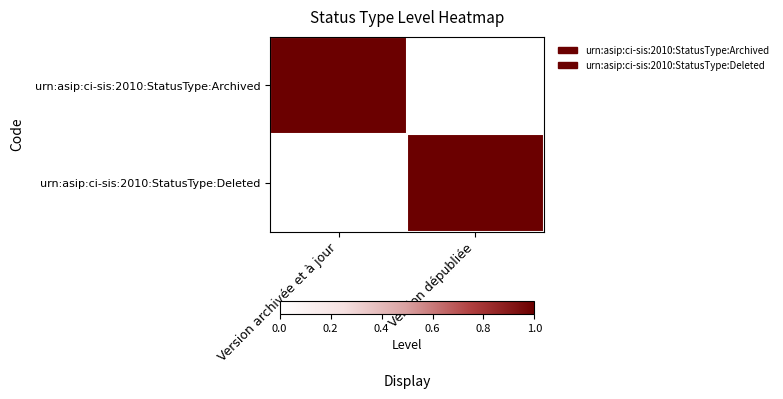

Reading left to right, what are all the values shown in this chart?

urn:asip:ci-sis:2010:StatusType:Archived: Version archivée et à jour=1	Version dépubliée=0
urn:asip:ci-sis:2010:StatusType:Deleted: Version archivée et à jour=0	Version dépubliée=1